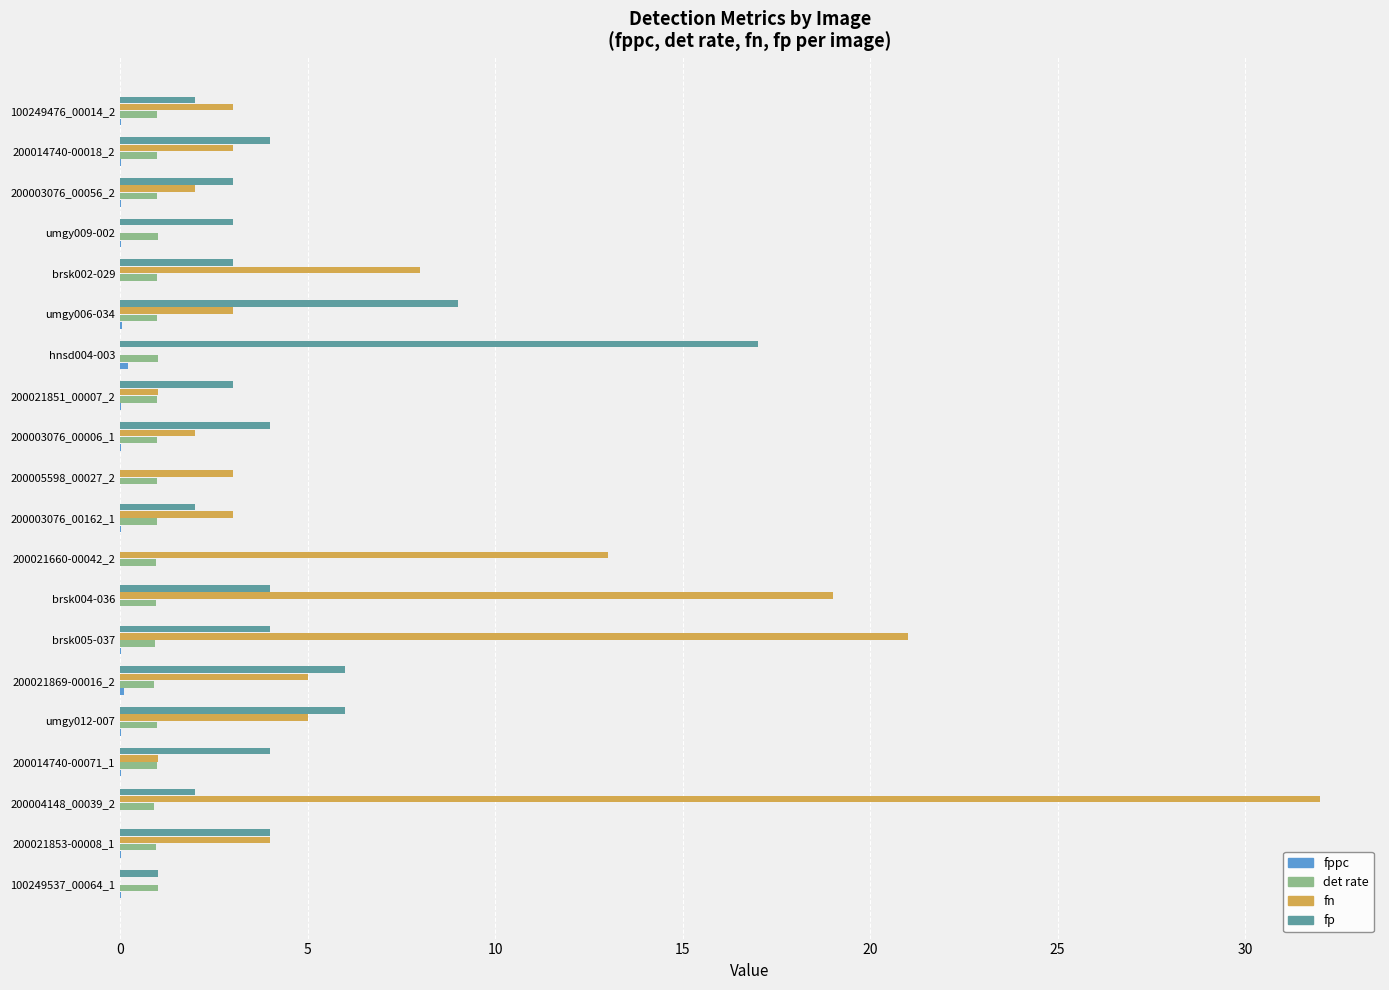

How many data points does each series have?

20